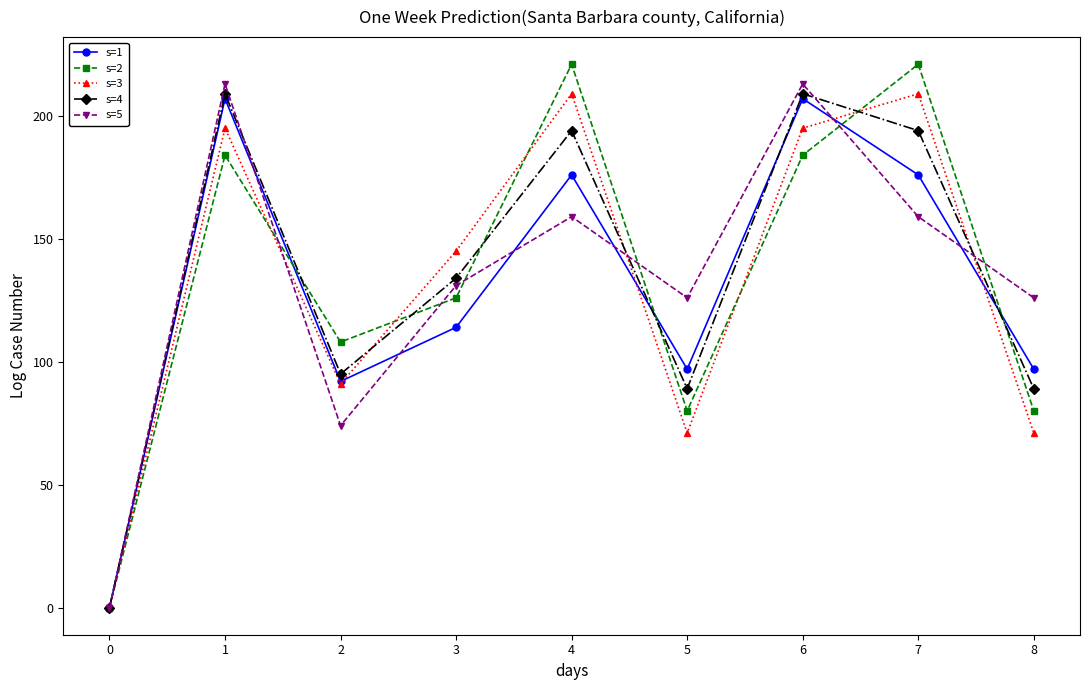

What is the difference between the s=2 values at 7 and 6?

37